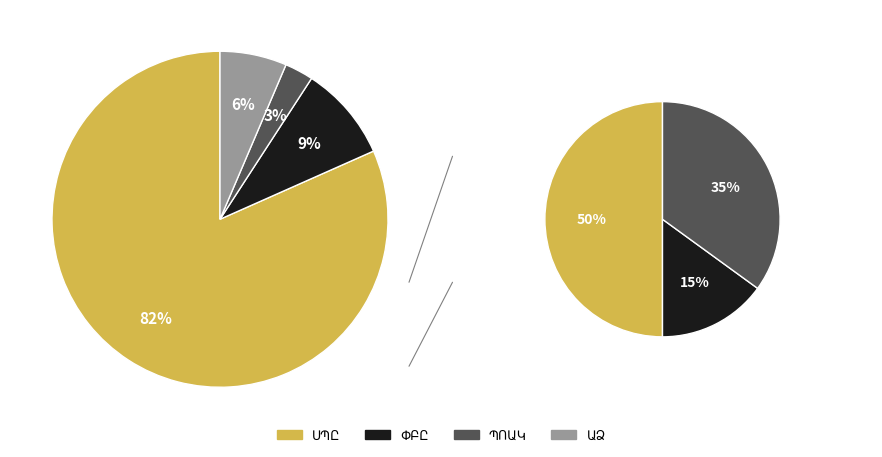

To the nearest percent, what portion does ԱՁ represent?

6%